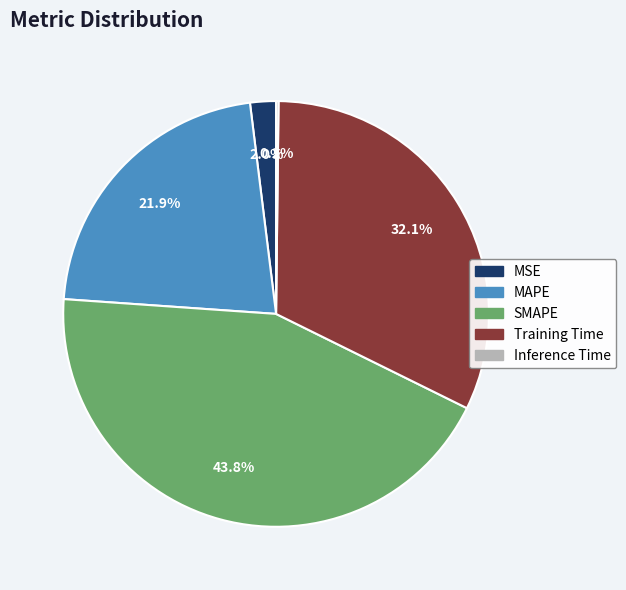

Is there a majority slice in this chart?

No